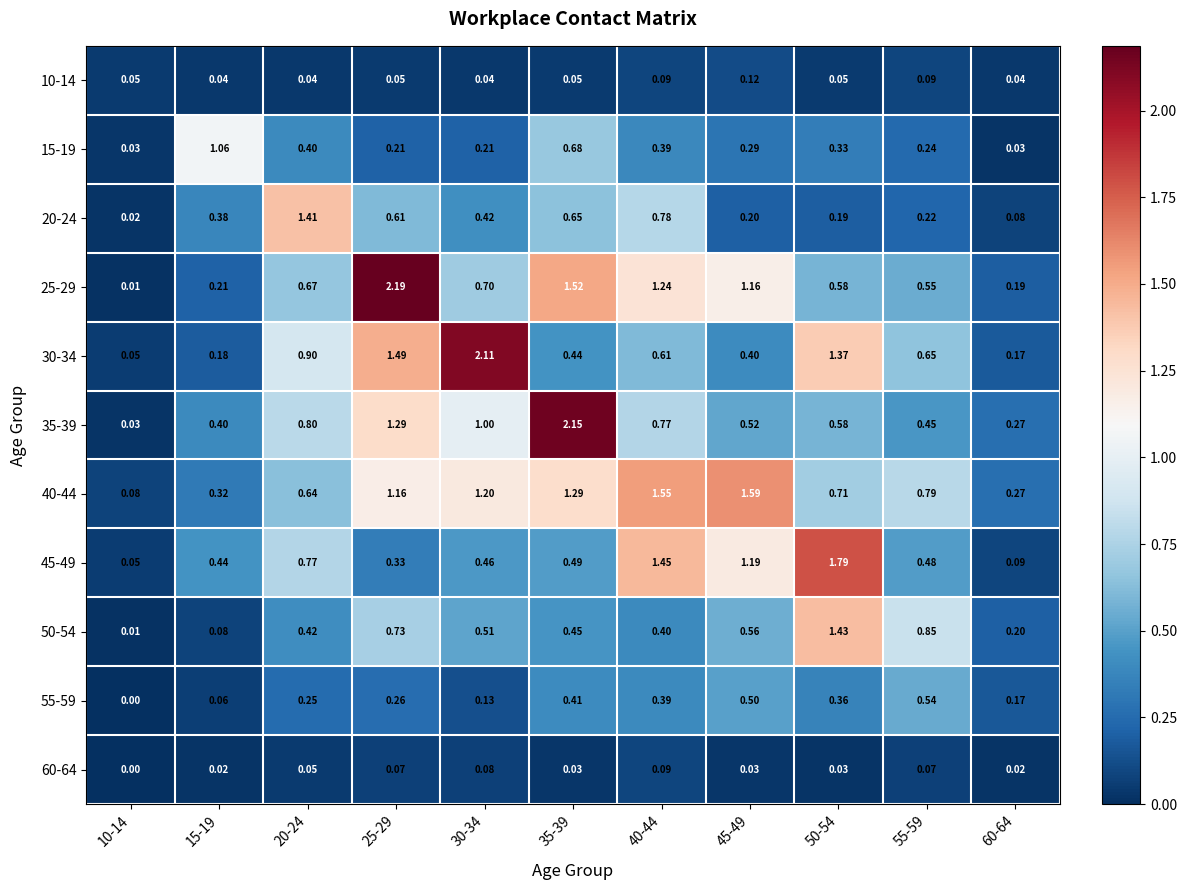

At how many categories does at least one series exceed 1?

8